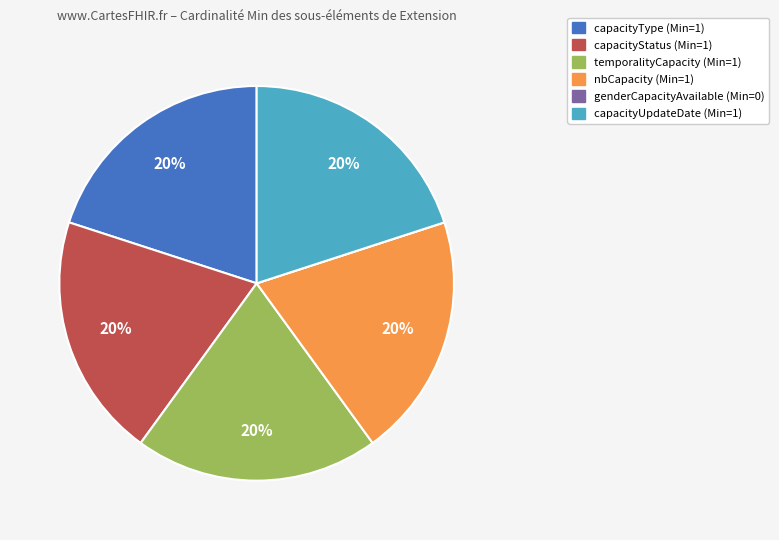

To the nearest percent, what is the average slice percentage?

17%